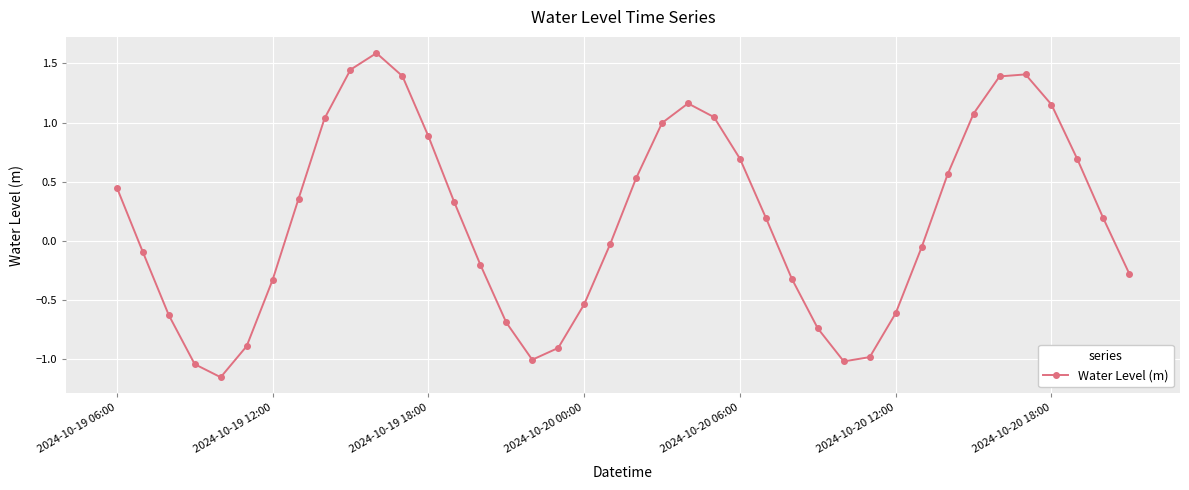

What is the greatest value displayed?

1.6